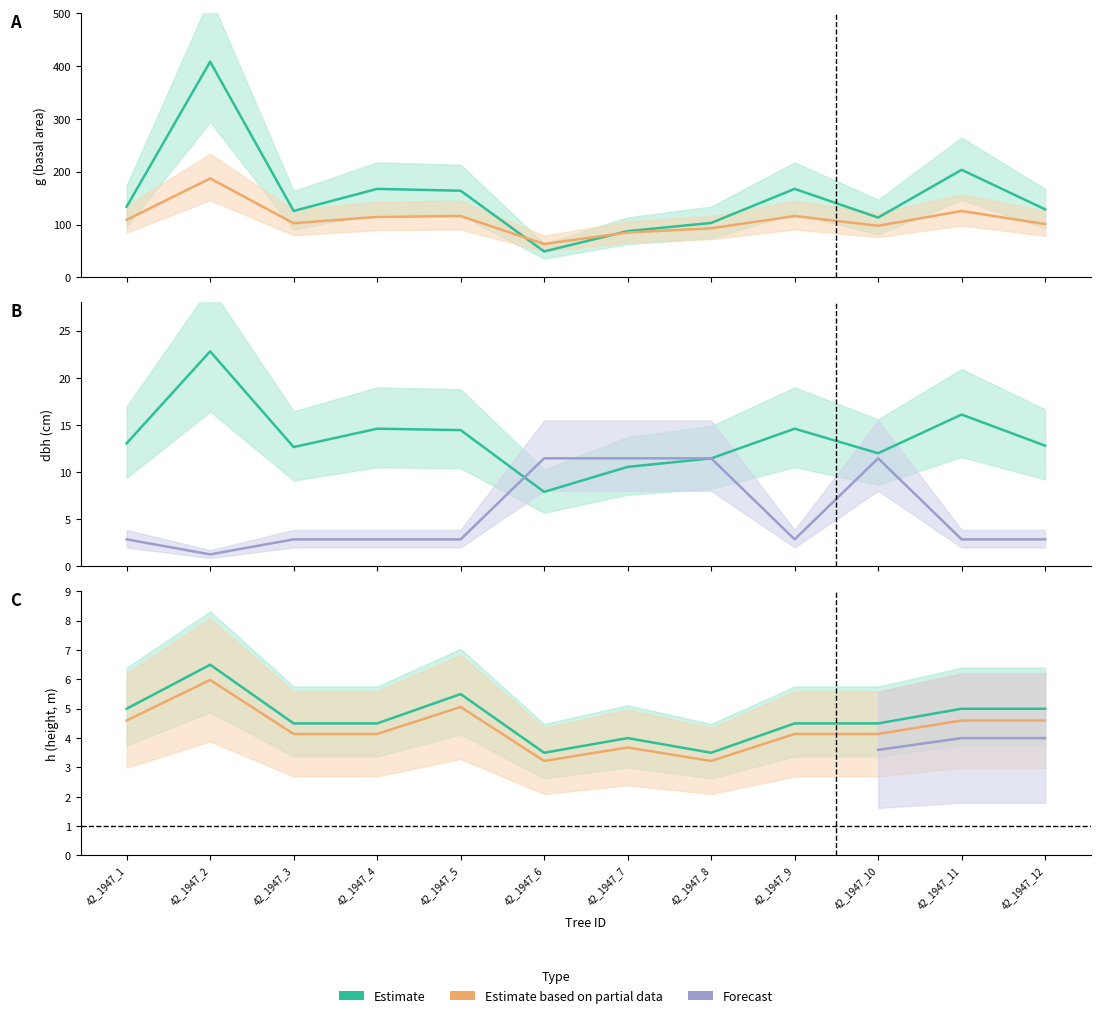

What is the value of the h point at the 7th from the left?

4.0